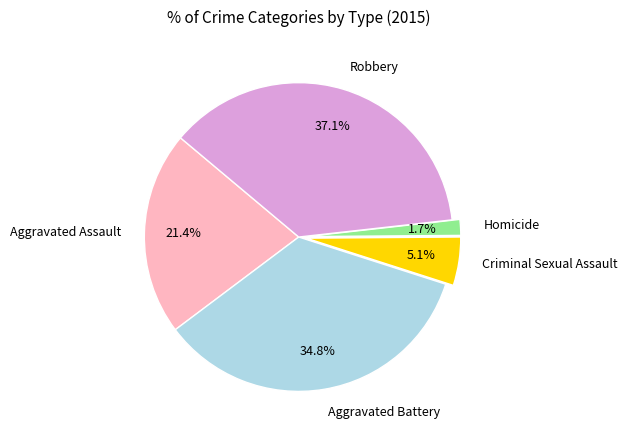

The Aggravated Battery slice represents 35% of the pie. True or false?

True